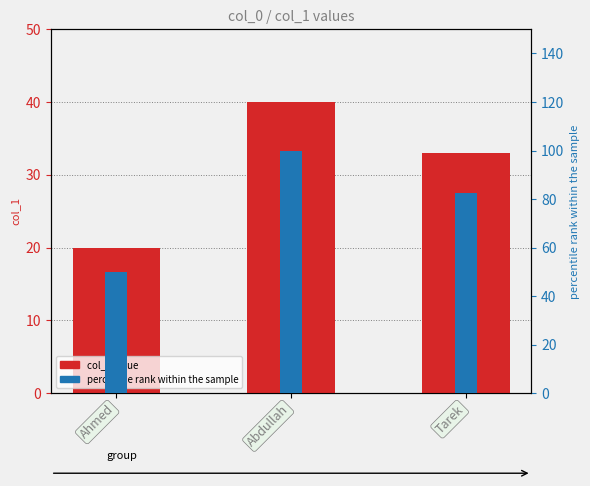

Reading left to right, extract all data points from this chart.

col_1 value: 20.0	40.0	33.0
percentile rank: 50.0	100.0	82.5